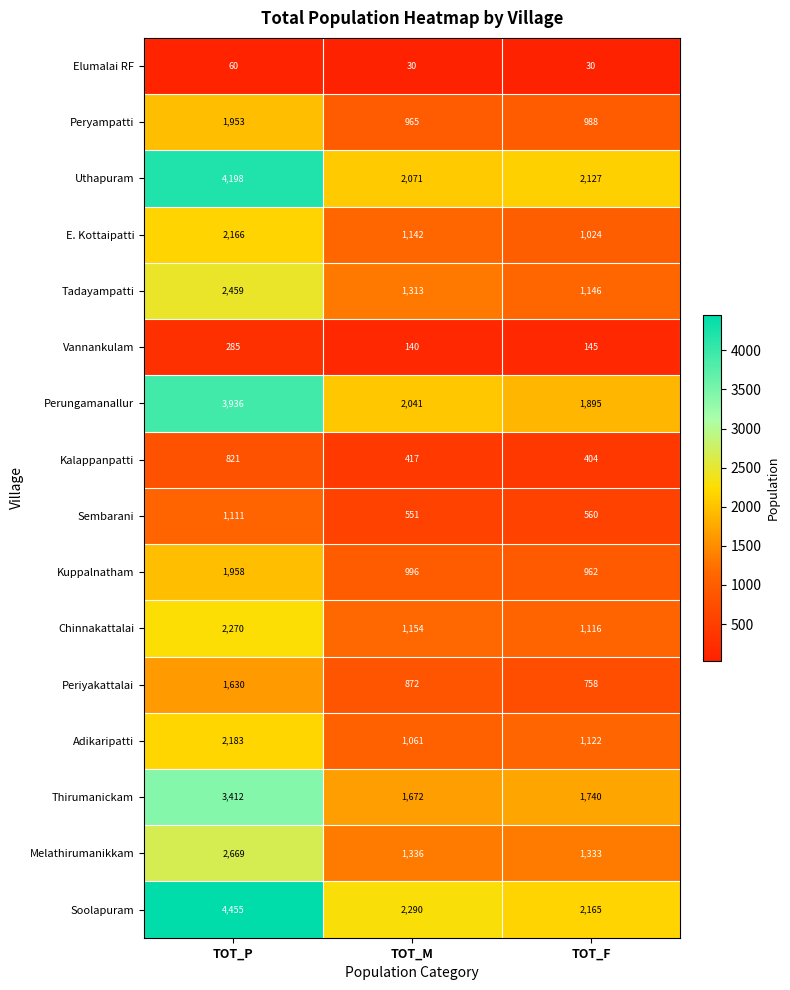

What is the maximum value shown in the chart?

4455